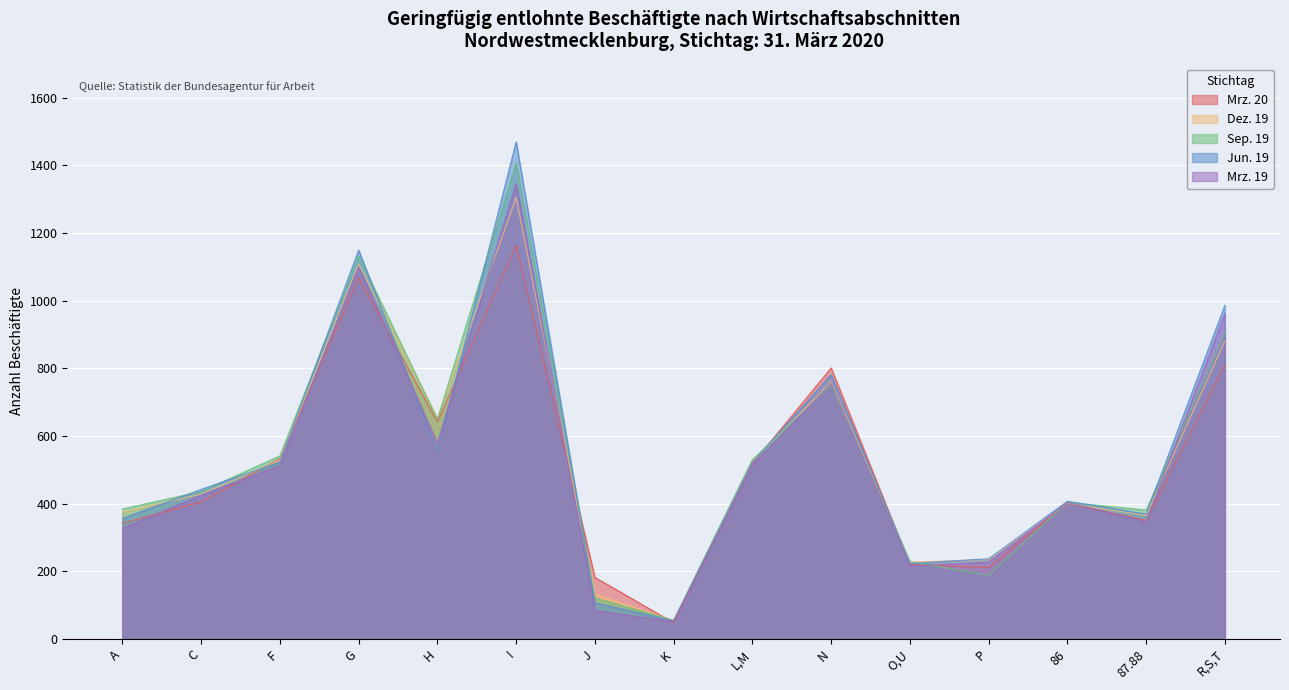

At which category is the sum across all series the highest?

I